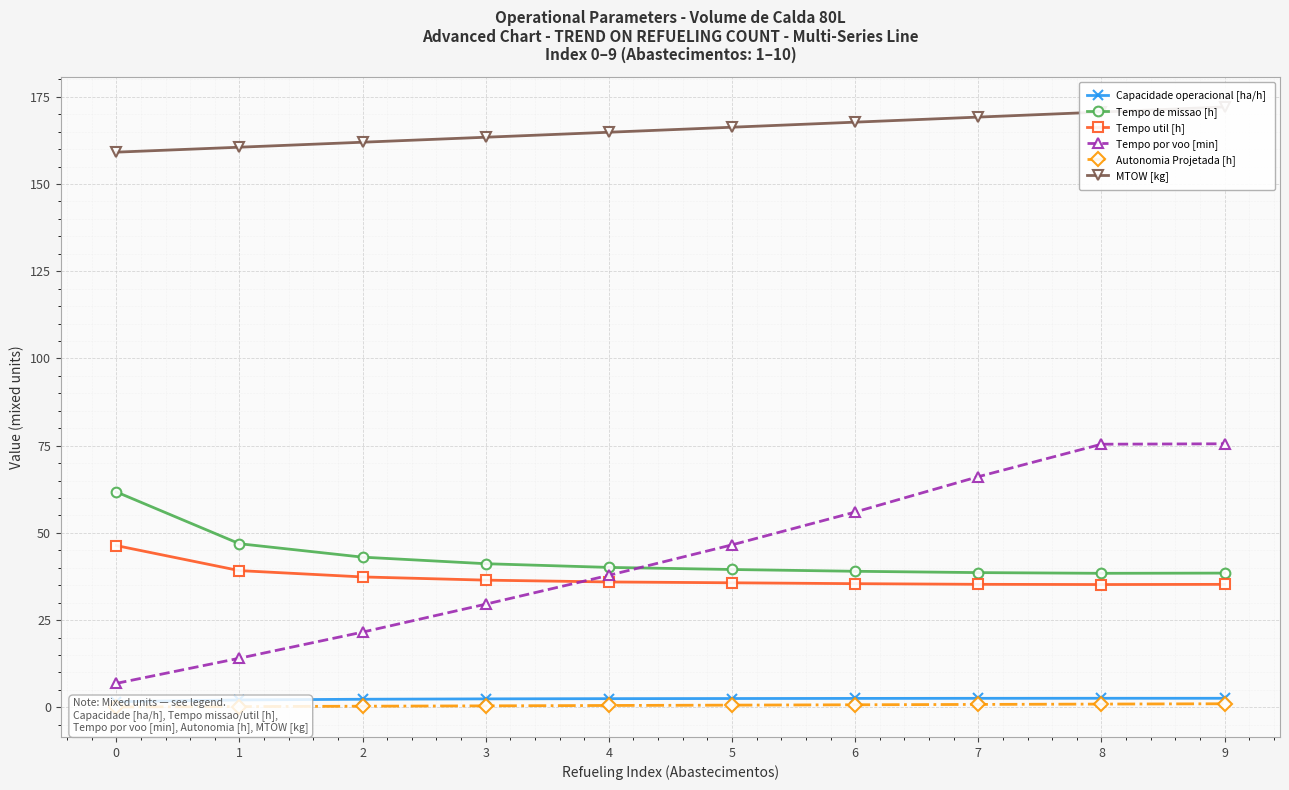

Where is MTOW [kg] nearest to the value 165?

4